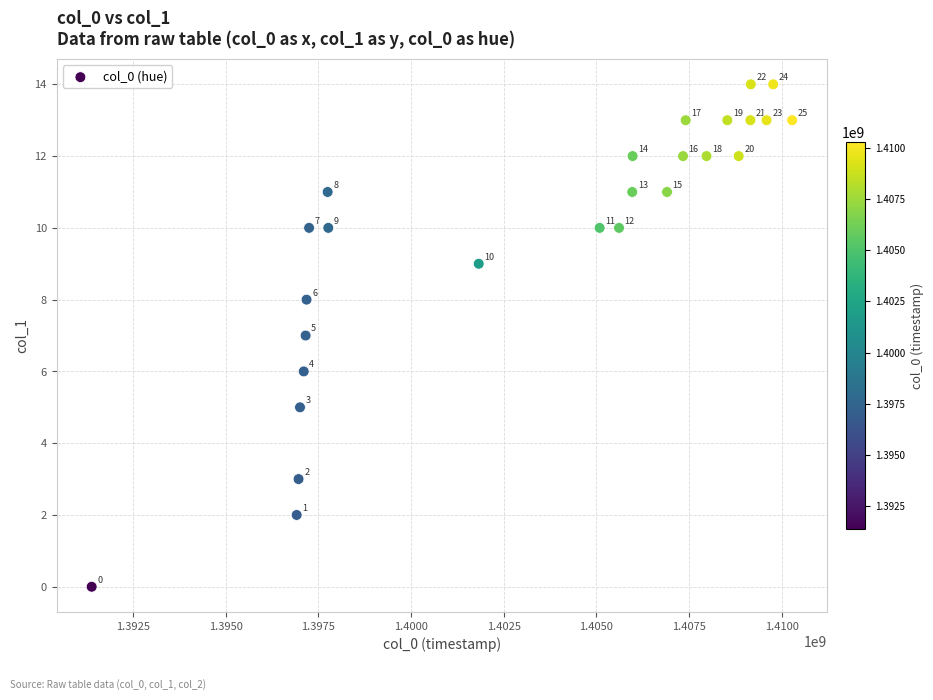

What is the range of X values (max minus min)?

18902163